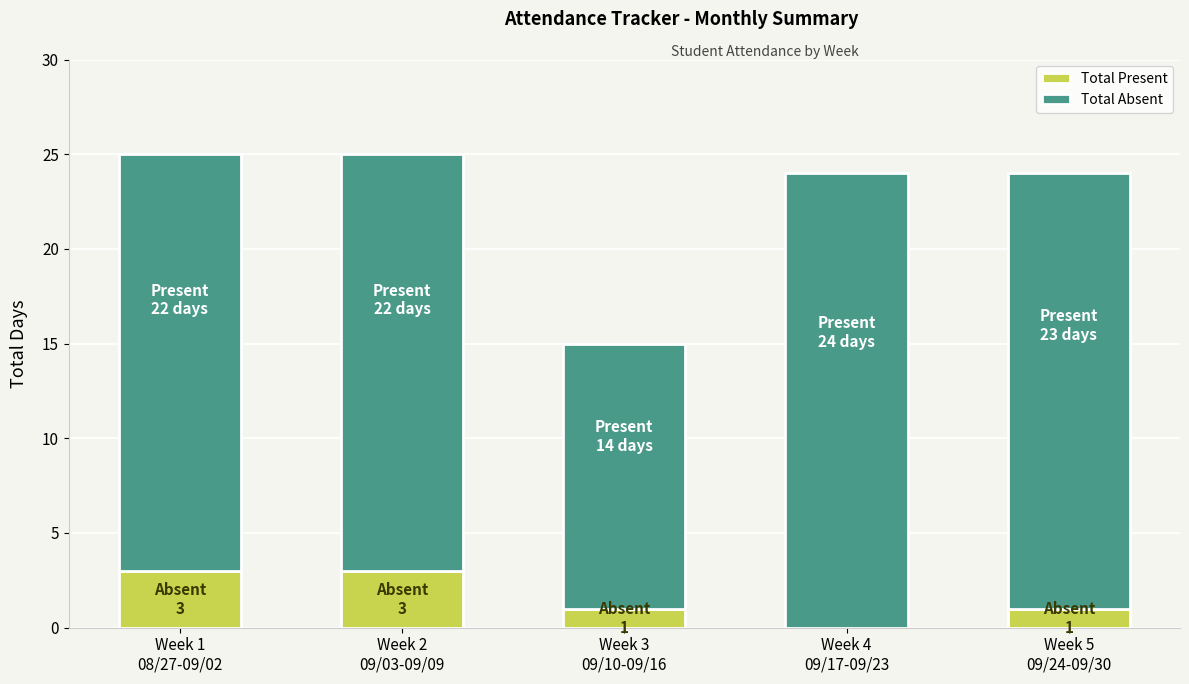

What is the maximum value for Total Absent?

3